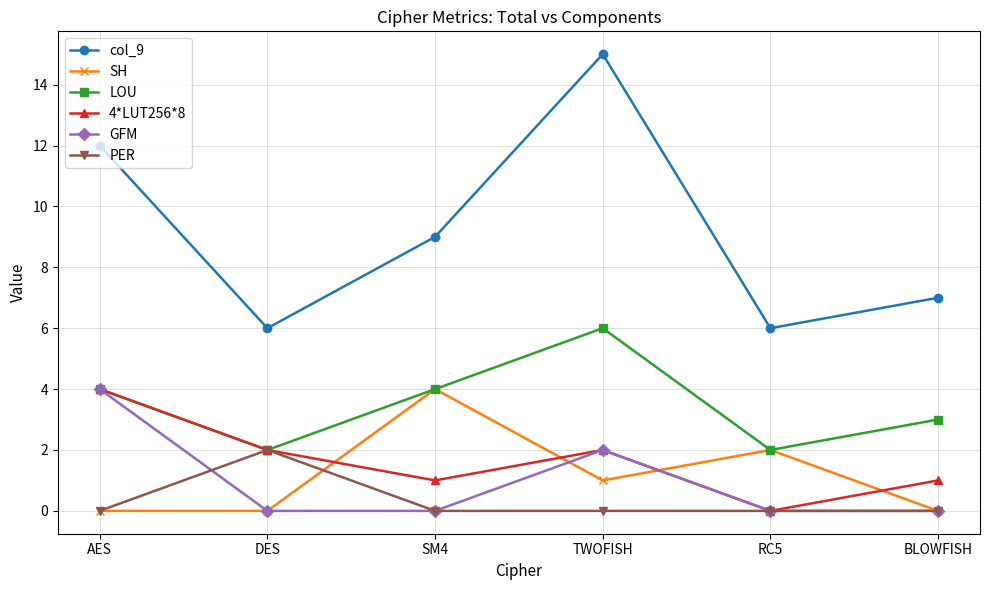

Which series has the largest total across all categories?

col_9